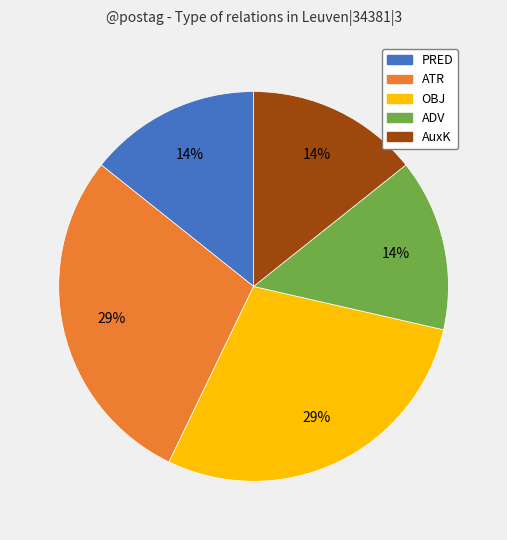

True or false: OBJ accounts for 29% of the total.

True